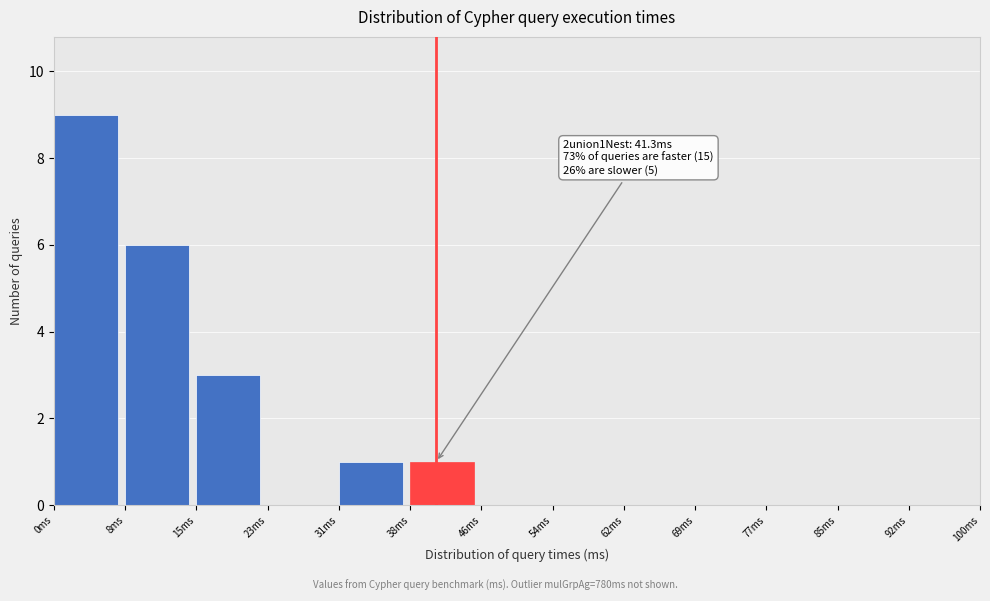

Over which range of the x-axis is the bar tallest?

0 to 8